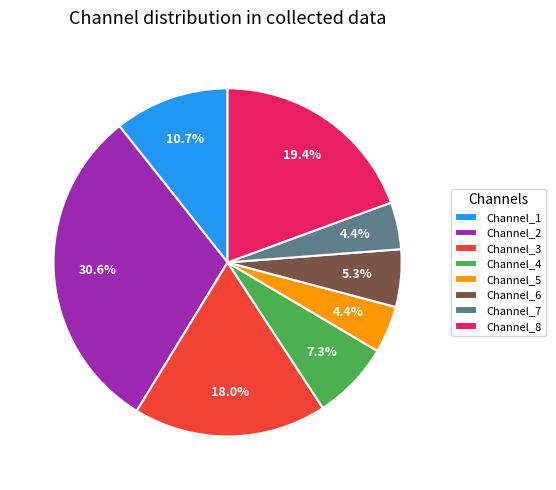

What is the largest slice in the pie chart?

Channel_2